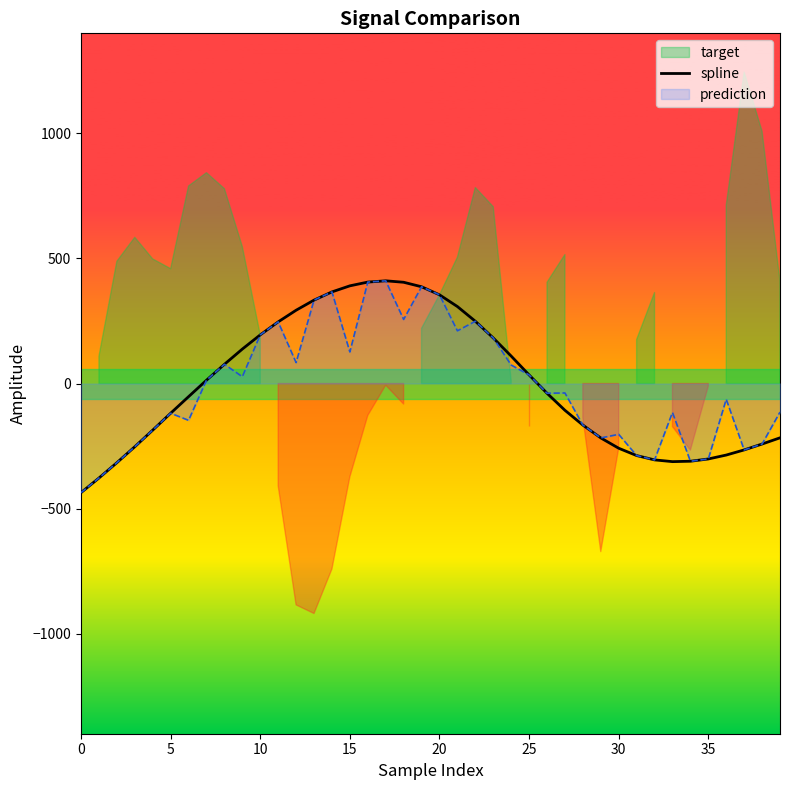

Where is the first local minimum?

33